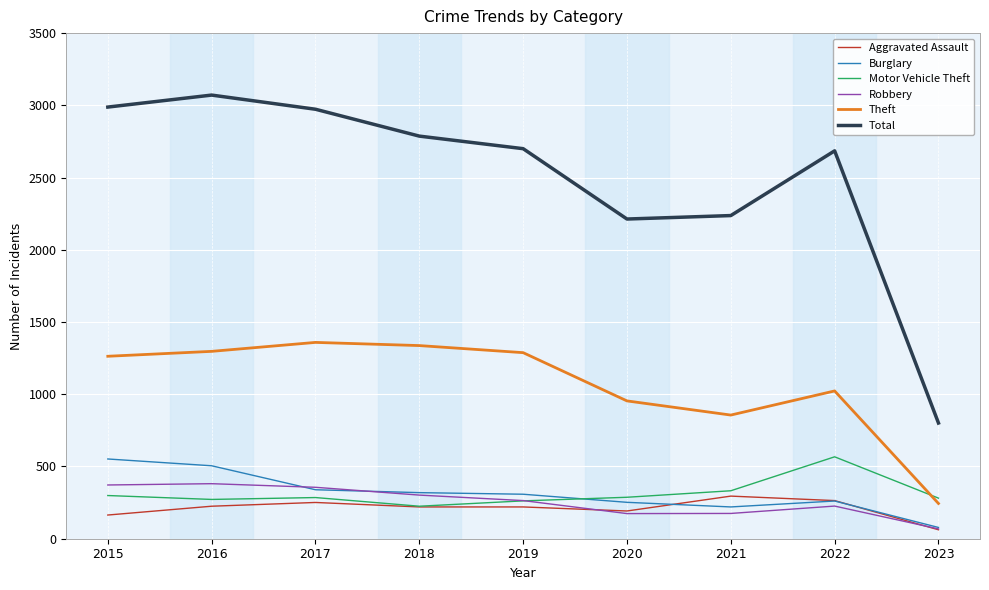

Which category has the highest value across all series?

2016